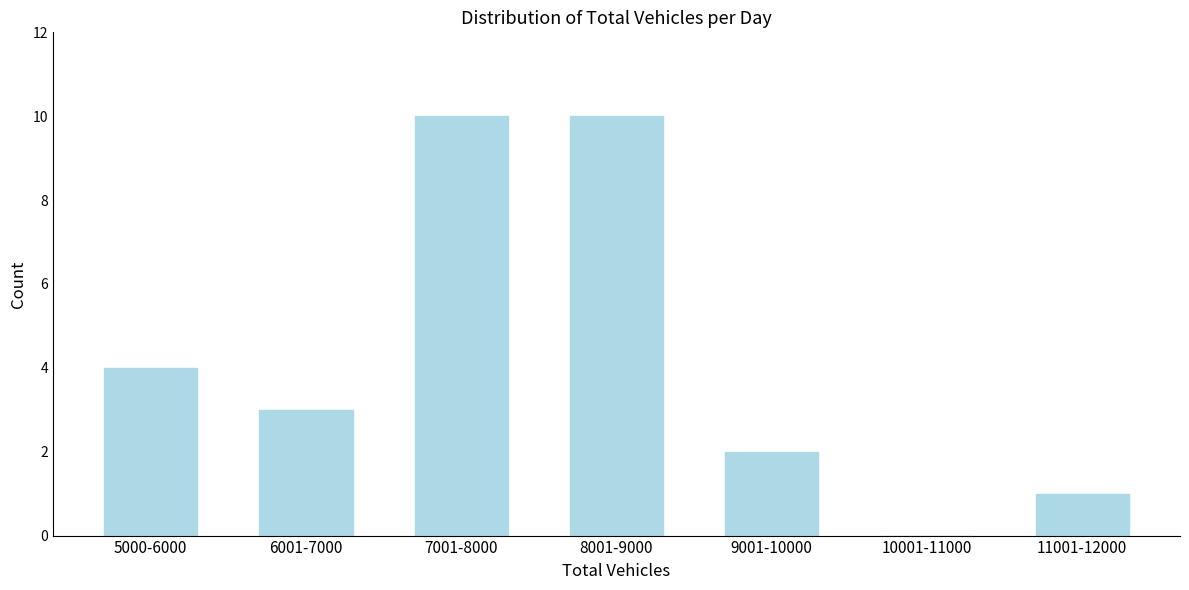

Reading left to right, extract all data points from this chart.

5000-6000=4	6001-7000=3	7001-8000=10	8001-9000=10	9001-10000=2	10001-11000=0	11001-12000=1